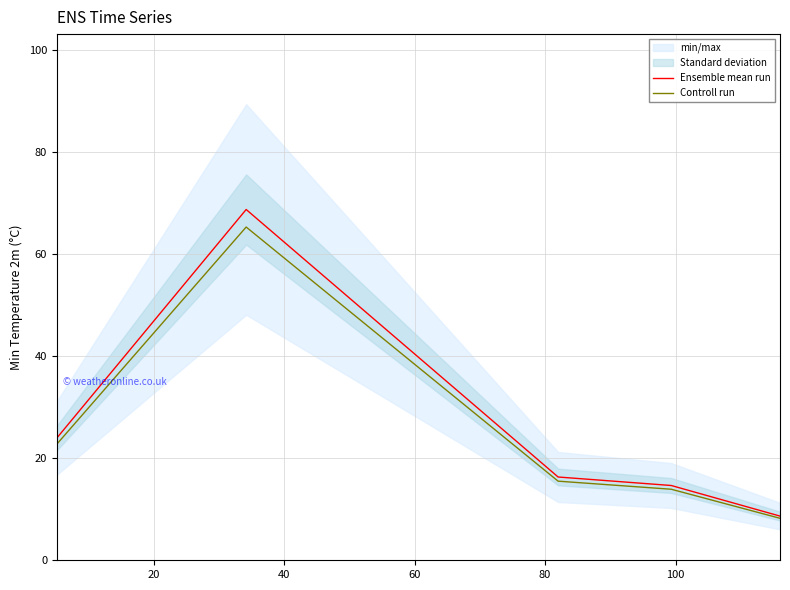

What is the maximum value for Controll run?

65.4